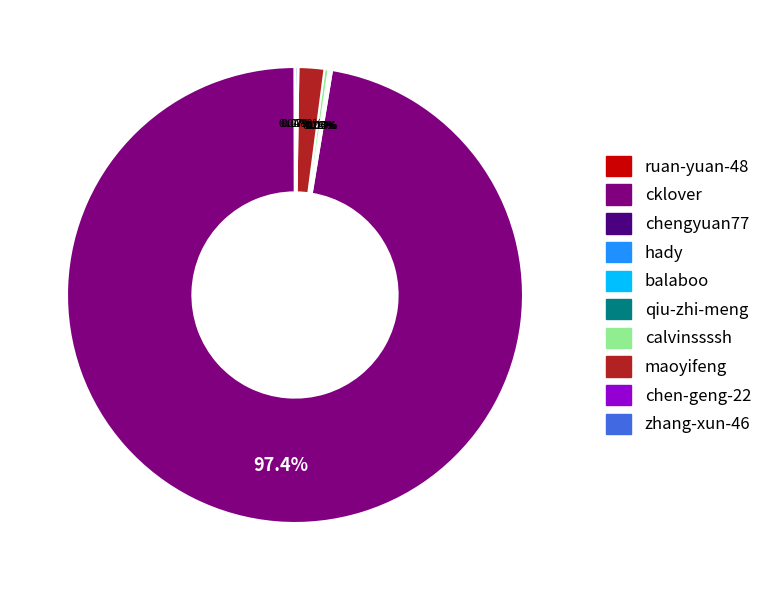

Does cklover account for over 50% of the chart?

Yes